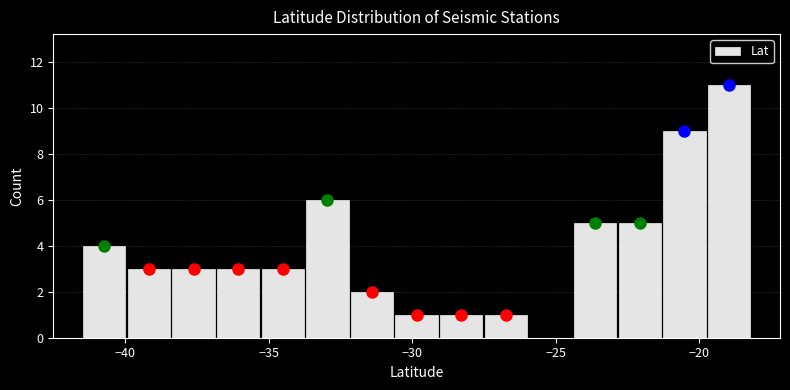

Around what value on the x-axis is the tallest bar? Give the approximate position of its centre, as read against the axis.

-19.0